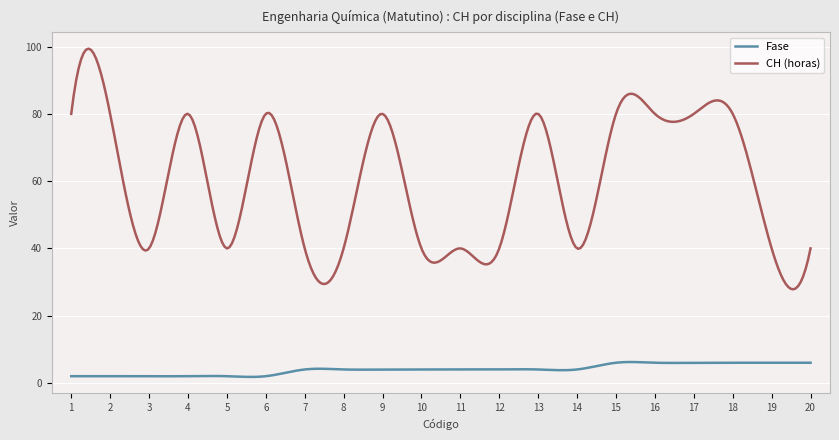

List the series in order of their peak value, highest first.

CH (horas), Fase